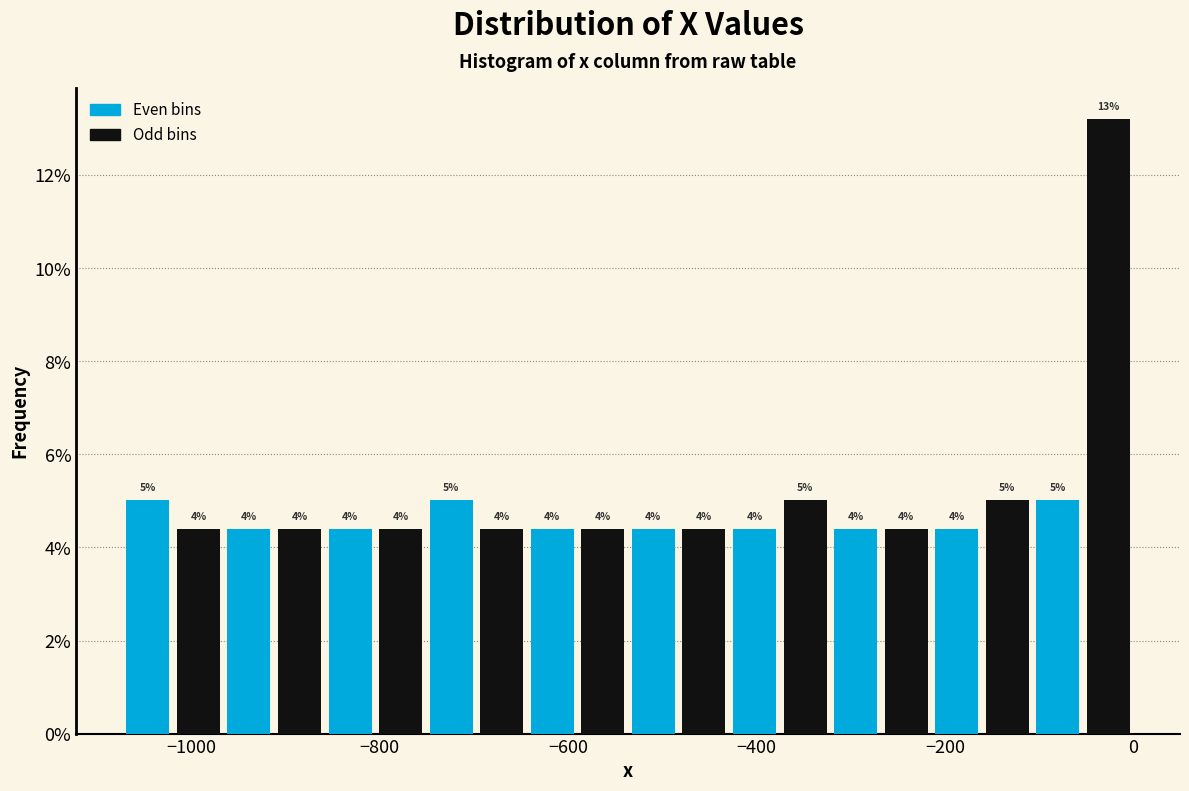

Around what value on the x-axis is the tallest bar? Give the approximate position of its centre, as read against the axis.

-20